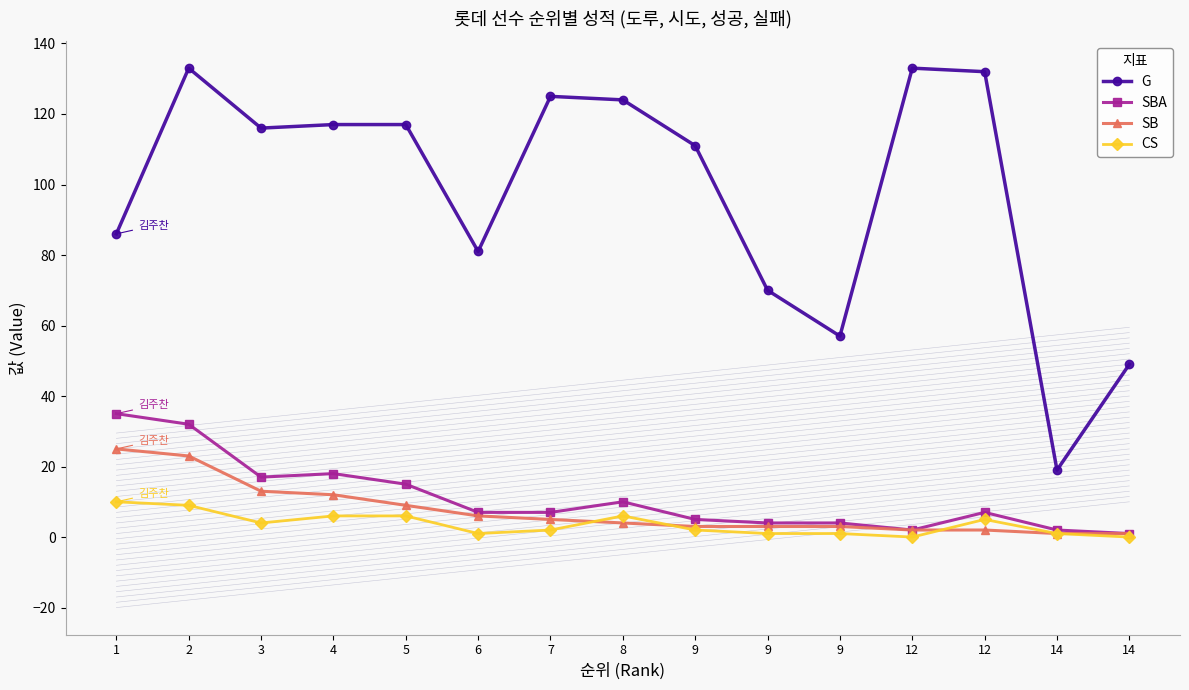

How many lines are shown in the chart?

4